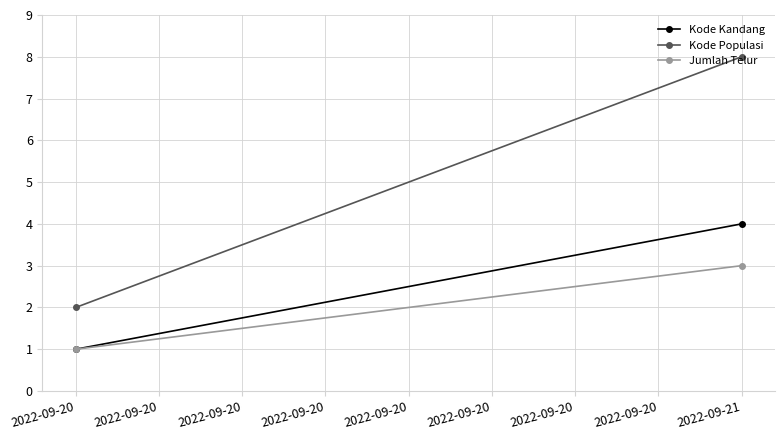

What are all the series names shown in the legend?

Kode Kandang, Kode Populasi, Jumlah Telur